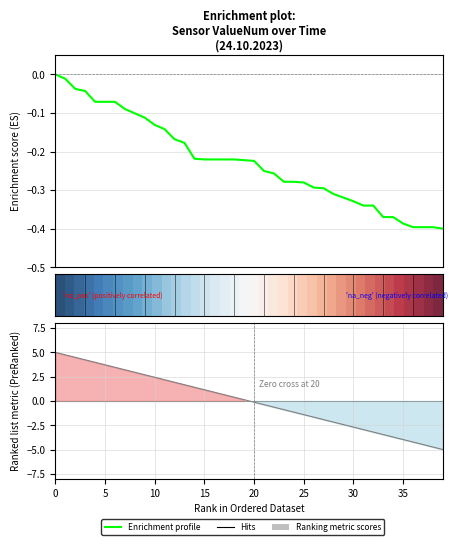

What is the value of the Ranking metric scores point at the 2nd from the left?

4.7